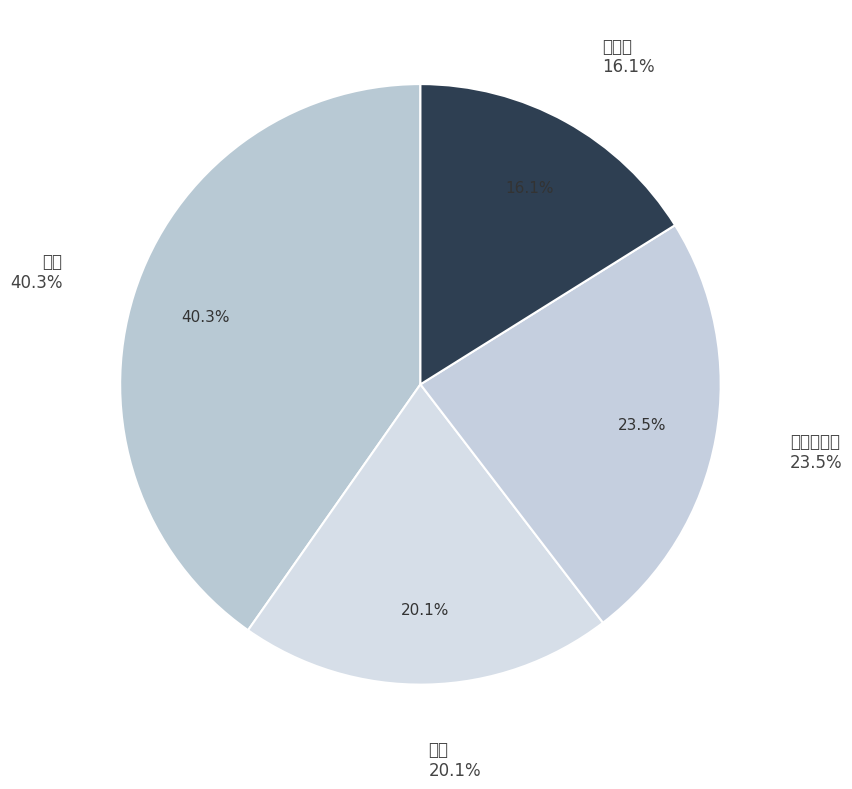

Does 블랙 represent more than half of the total?

No